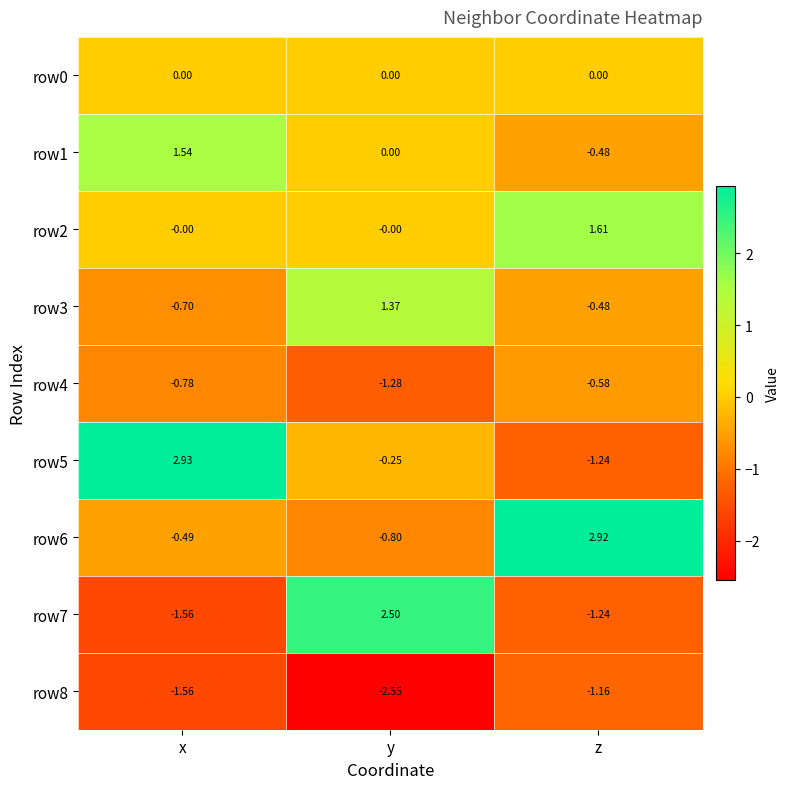

List the labels in order of row4 value, smallest first.

y, x, z